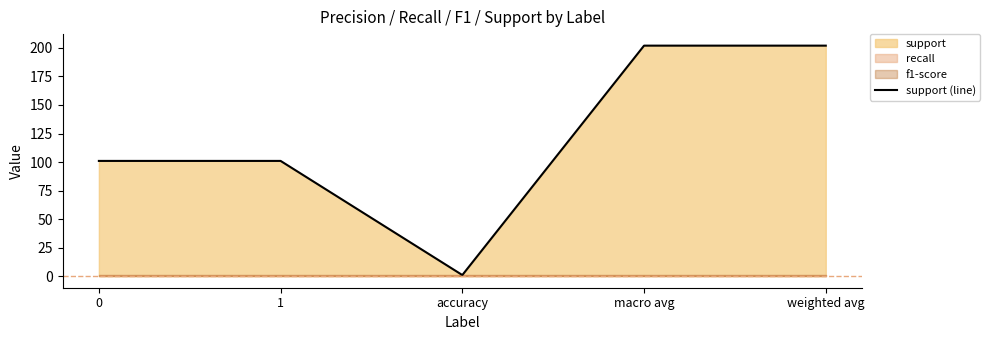

What is the minimum value shown in the chart?

1